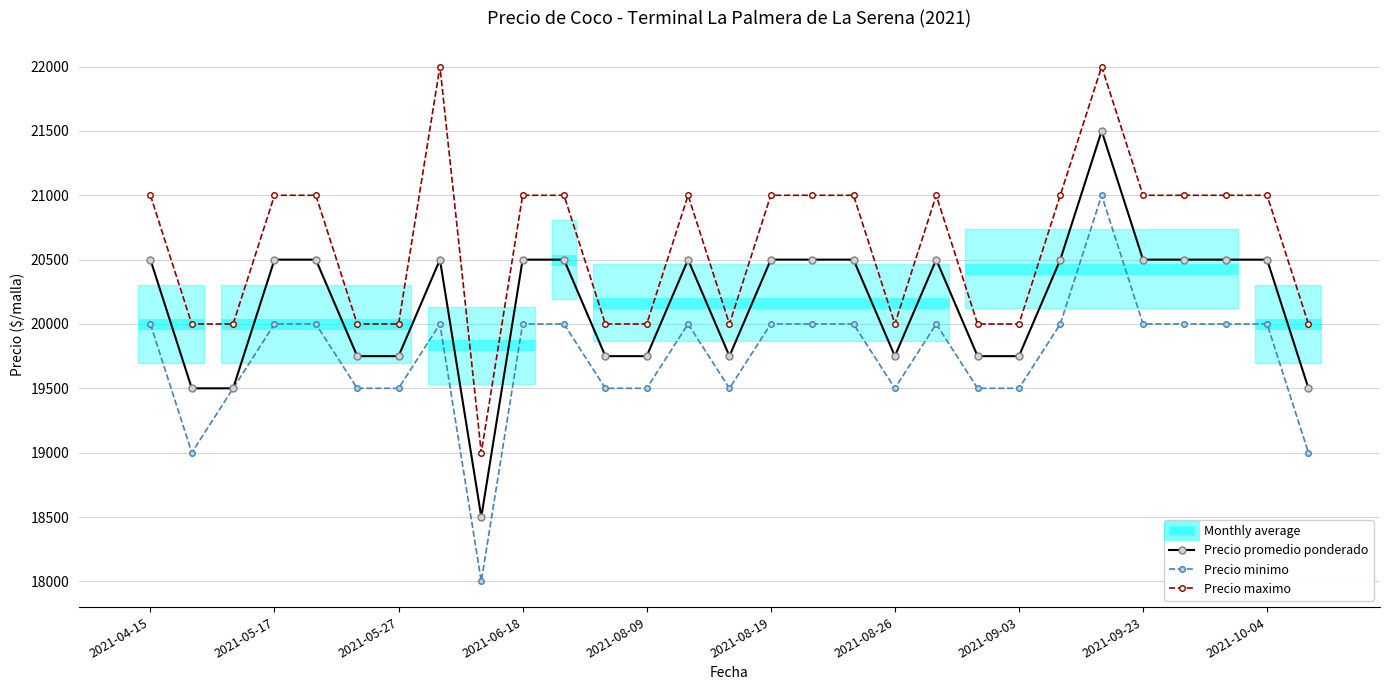

List the series in order of their peak value, highest first.

Precio maximo, Precio promedio ponderado, Precio minimo